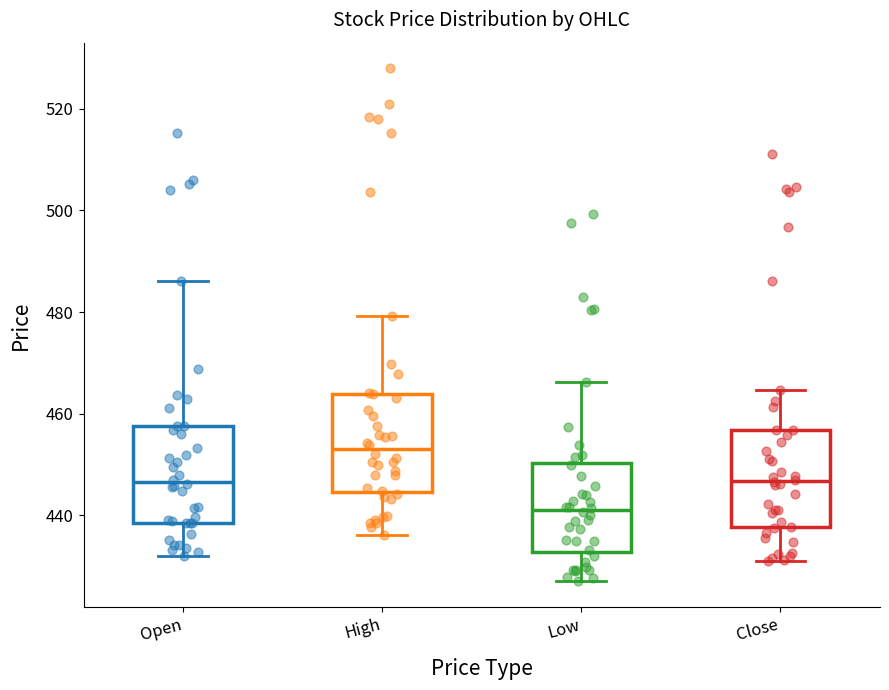

Reading left to right, transcribe this box plot: for each box, give where its median line is, the range the box spans, and where its two whiskers end, as read against the y-axis. The values are not printed on the chart, so give them approximately, as read against the axis.

Open: median 446, box 438 to 458, whiskers 432 to 486
High: median 452, box 444 to 464, whiskers 436 to 480
Low: median 442, box 432 to 450, whiskers 428 to 466
Close: median 446, box 438 to 456, whiskers 430 to 464